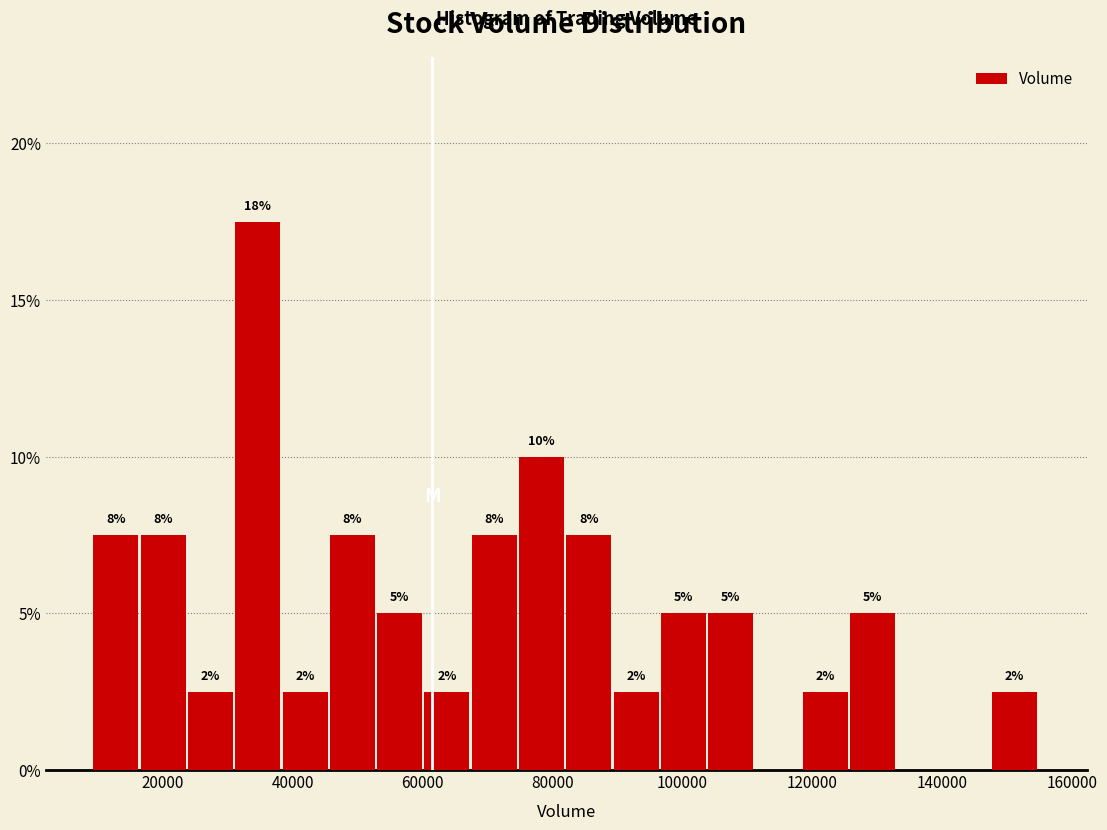

Read against the x-axis, roughly where is the centre of the tallest bar?

34000